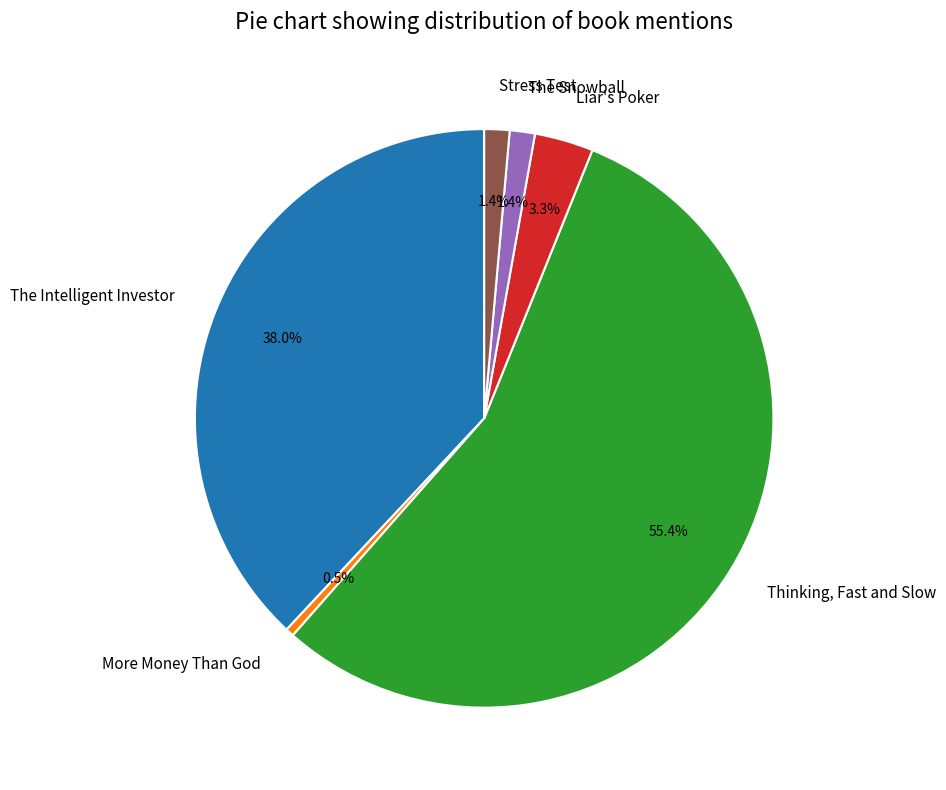

Is it true that The Intelligent Investor is 38% of the pie?

True